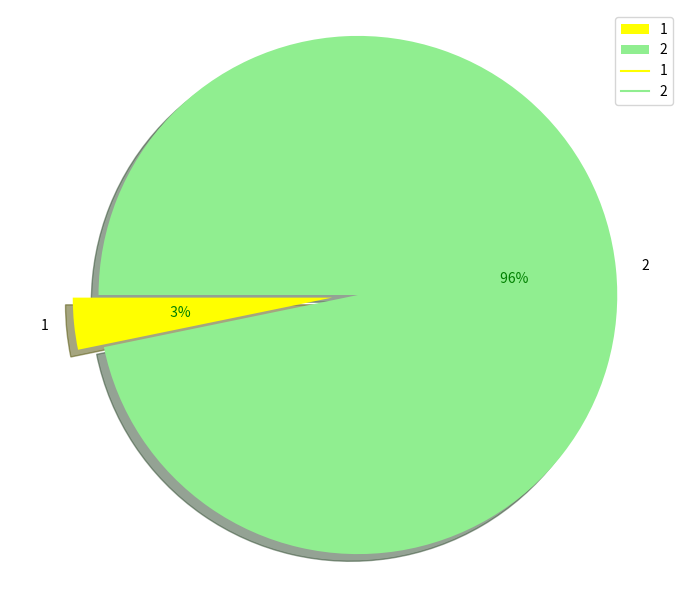

To the nearest percent, what is the combined percentage of 1 and 2?

100%